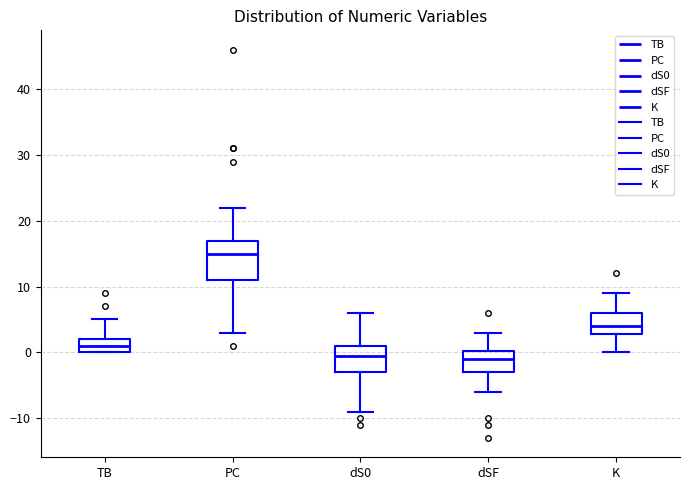

Where is the upper edge of the box for K on the y-axis? The values are not printed on the chart, so give them approximately, as read against the axis.

6